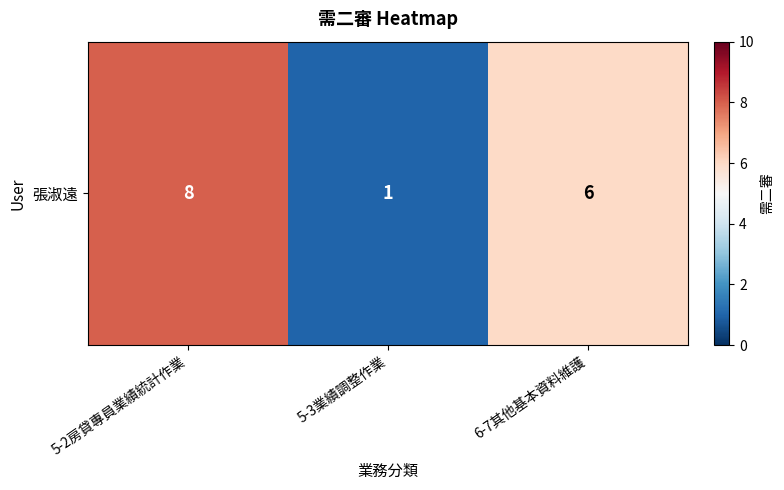

What is the approximate value at 6-7其他基本資料維護?

6